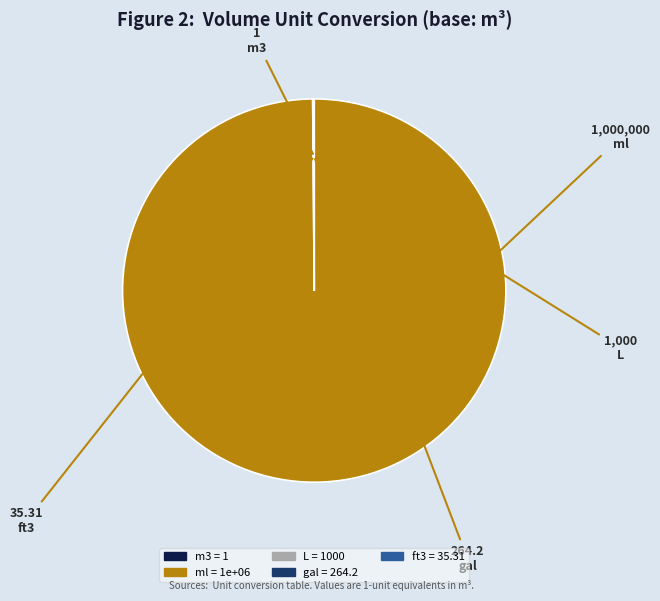

Is there a majority slice in this chart?

Yes